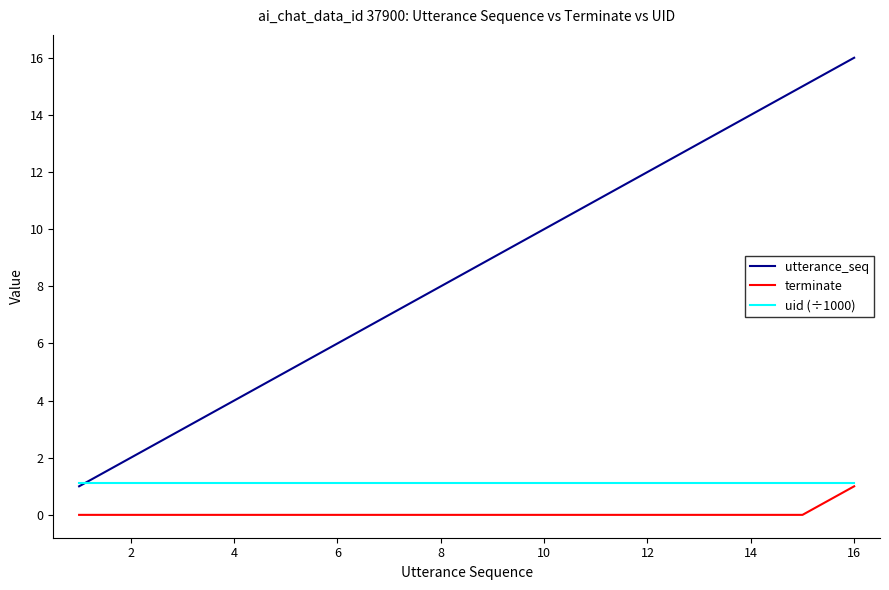

Which series has the largest total across all categories?

utterance_seq